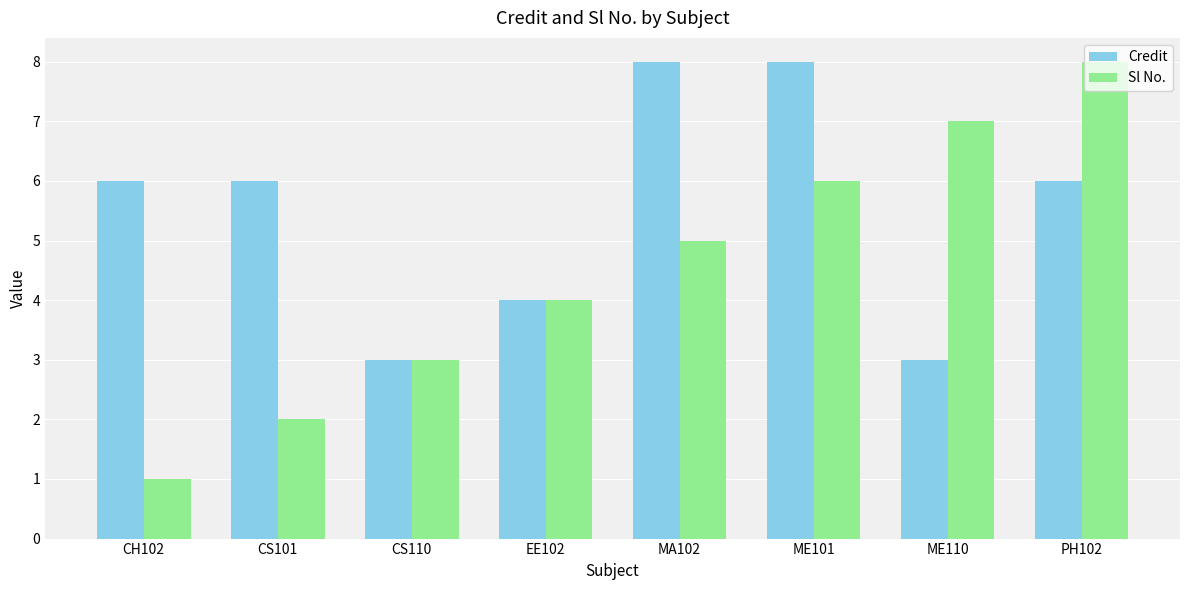

What is the total value across all series at CH102?

7